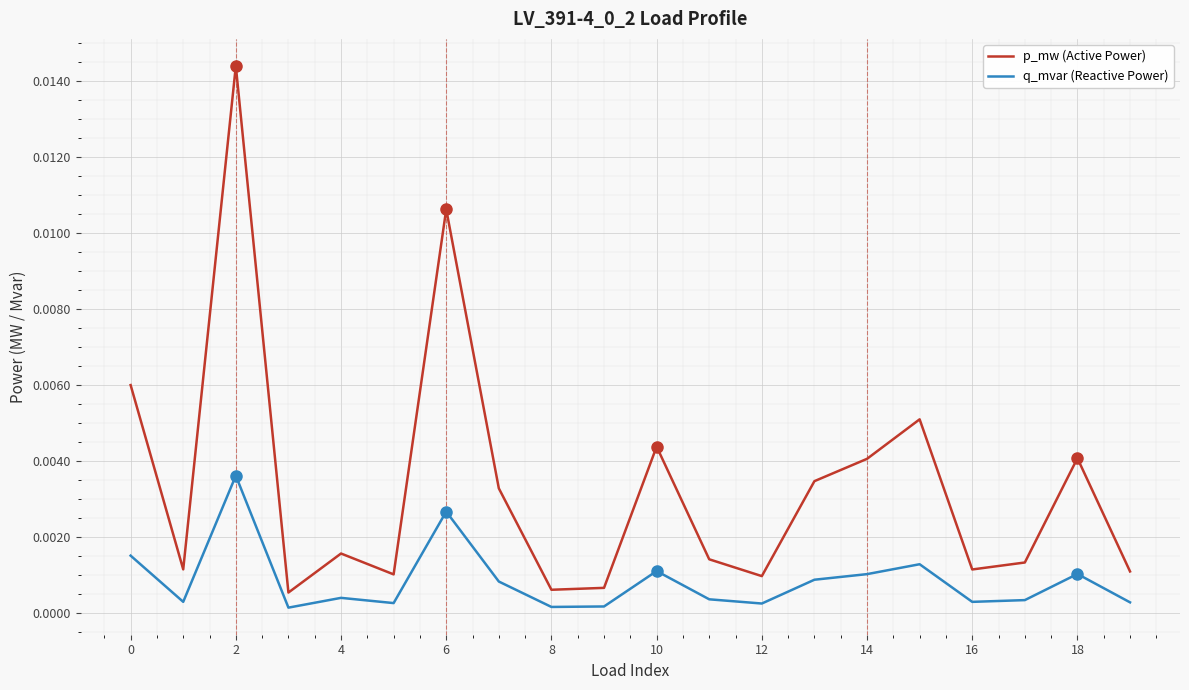

List the series in order of their peak value, highest first.

p_mw (Active Power), q_mvar (Reactive Power)